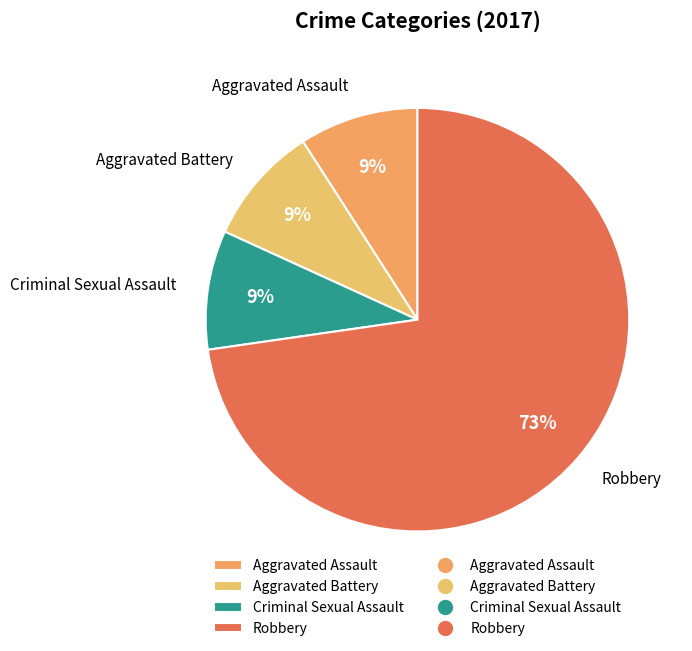

Combined, do Aggravated Assault and Robbery account for over 50%?

Yes